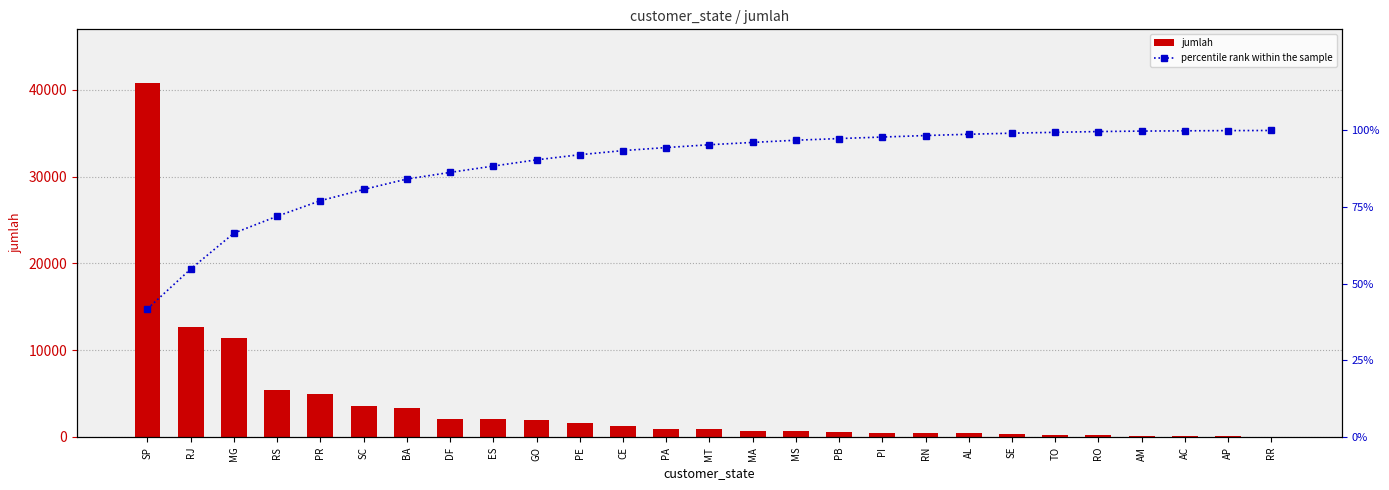

Which series has the largest range (max minus min)?

jumlah